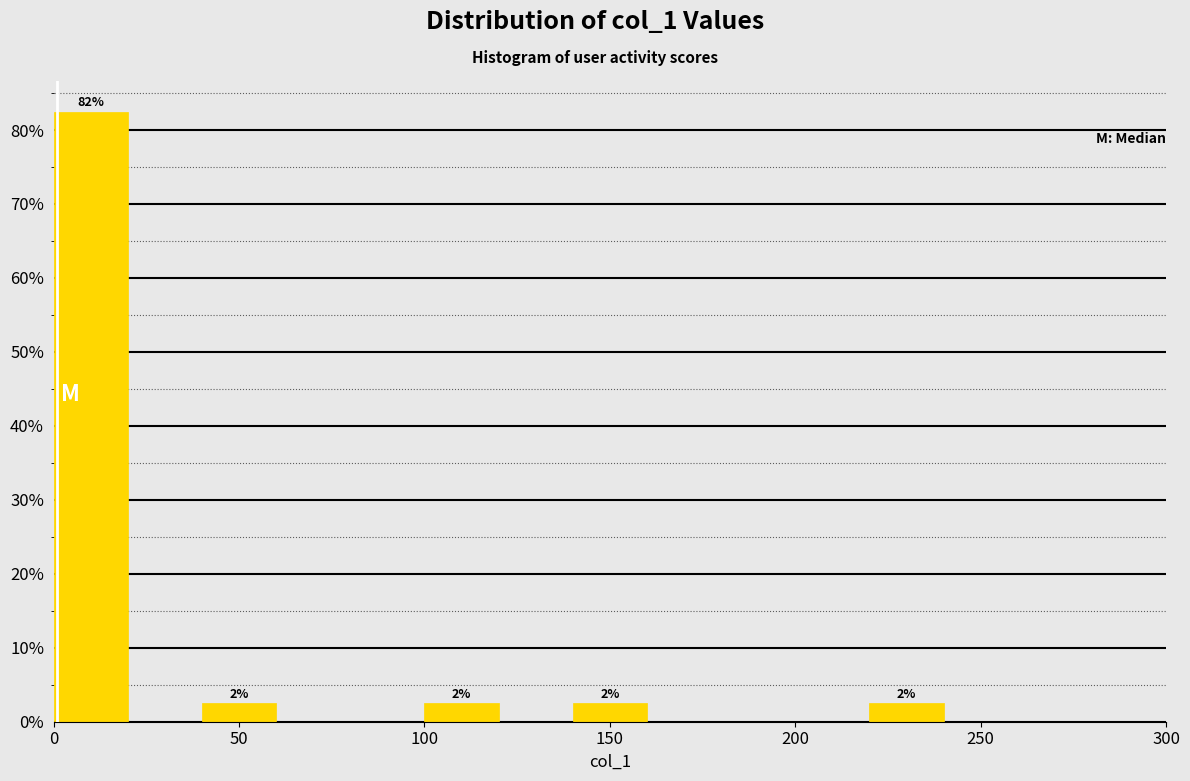

Over which range of the x-axis is the bar tallest?

0 to 20